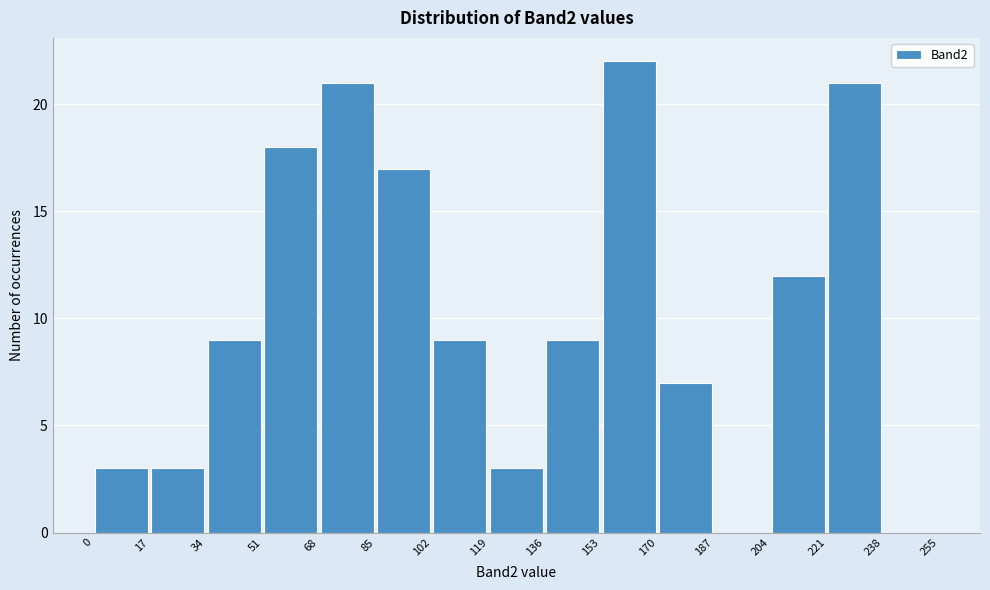

Reading left to right, transcribe this chart: for each bar, give the range it covers on the x-axis and its height. The values are not printed on the chart, so give them approximately, as read against the axis.

0 to 17: 3
17 to 34: 3
34 to 51: 9
51 to 68: 18
68 to 85: 21
85 to 102: 17
102 to 119: 9
119 to 136: 3
136 to 153: 9
153 to 170: 22
170 to 187: 7
187 to 204: 0
204 to 221: 12
221 to 238: 21
238 to 255: 0